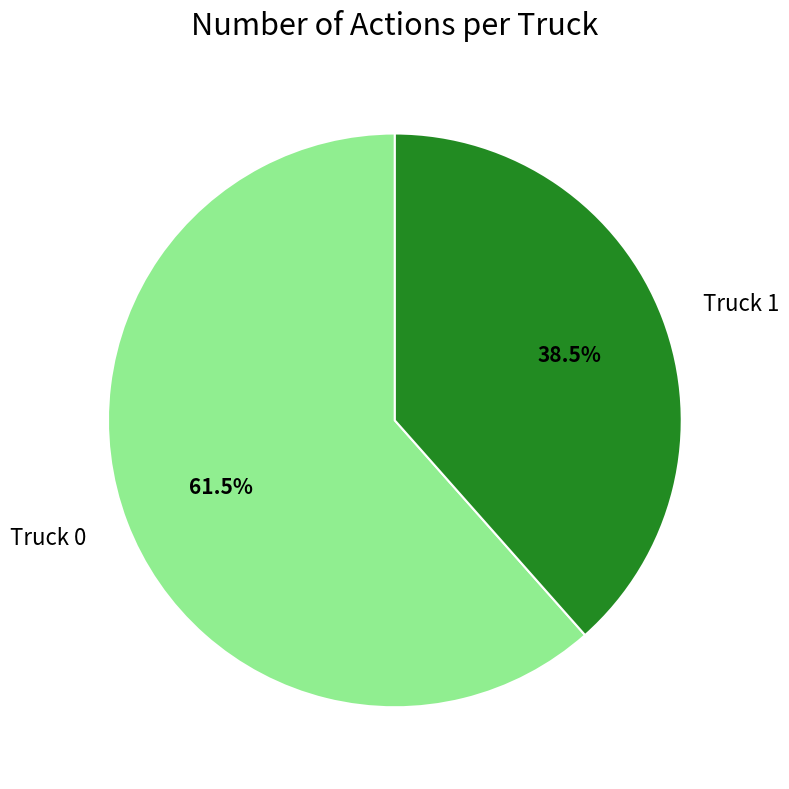

Which has a higher value, Truck 0 or Truck 1?

Truck 0